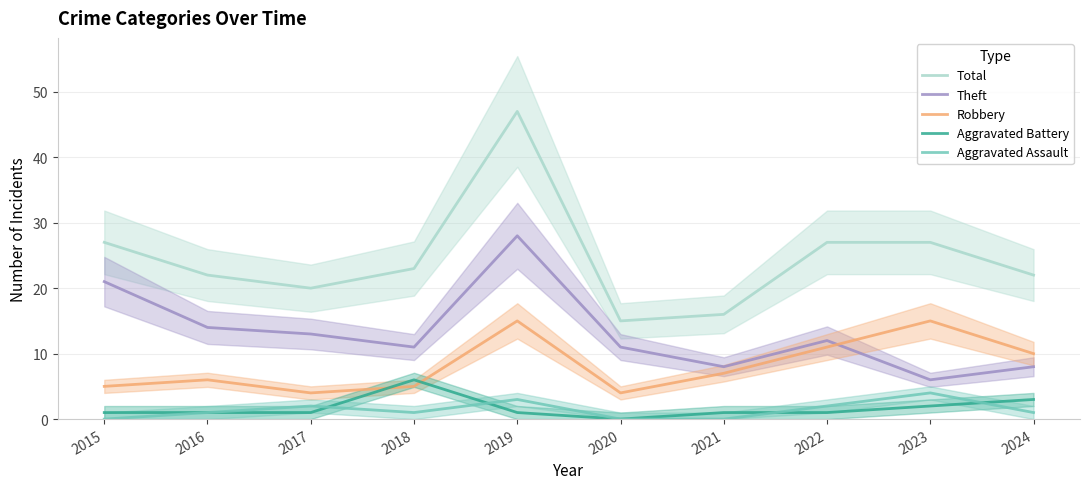

Is it true that Theft equals 6 at 2023?

True